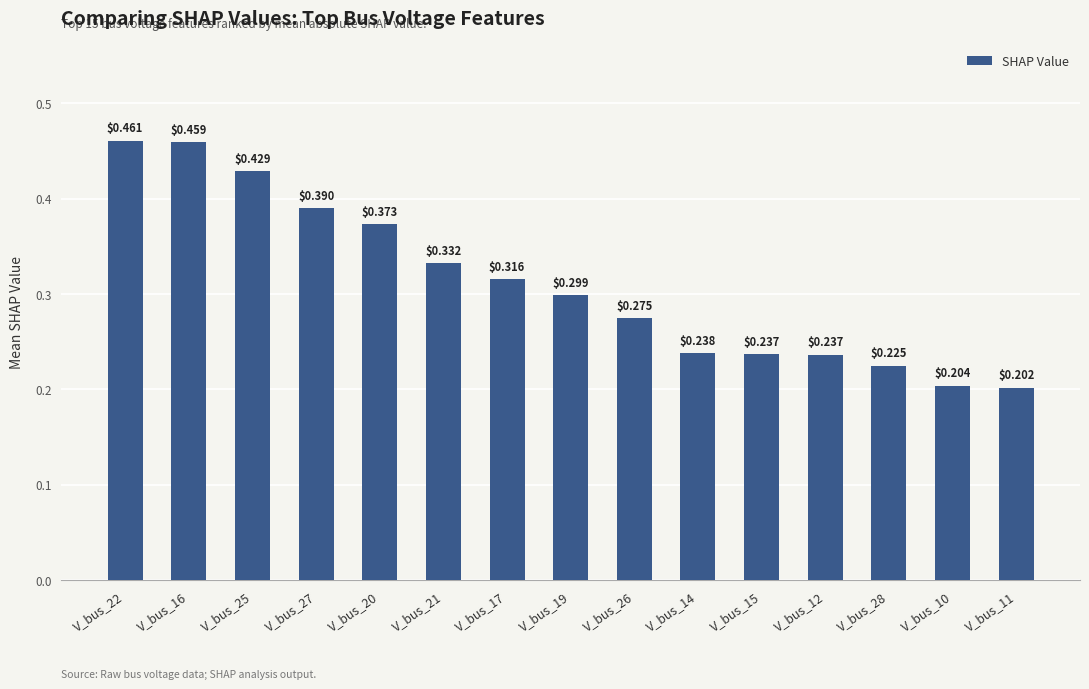

What is the sum of the values at V_bus_26 and V_bus_17?

0.6